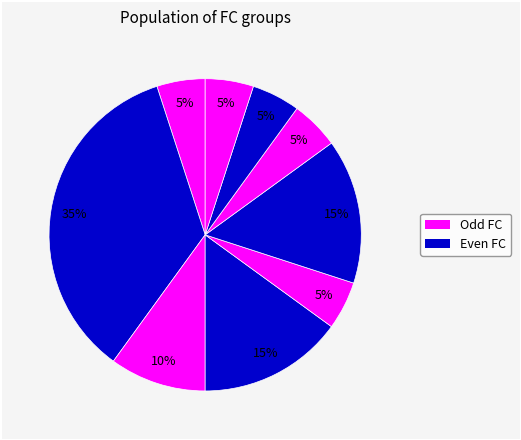

How many slices are in this pie chart?

9